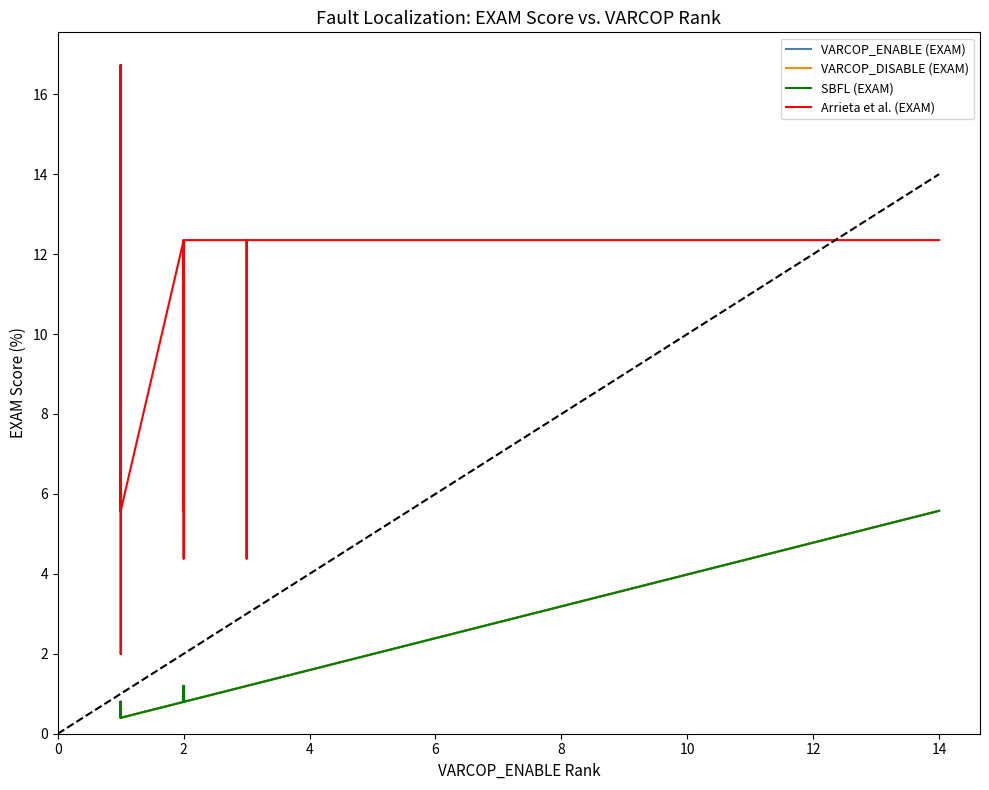

Where does the VARCOP_DISABLE (EXAM) series first go above 1?

2